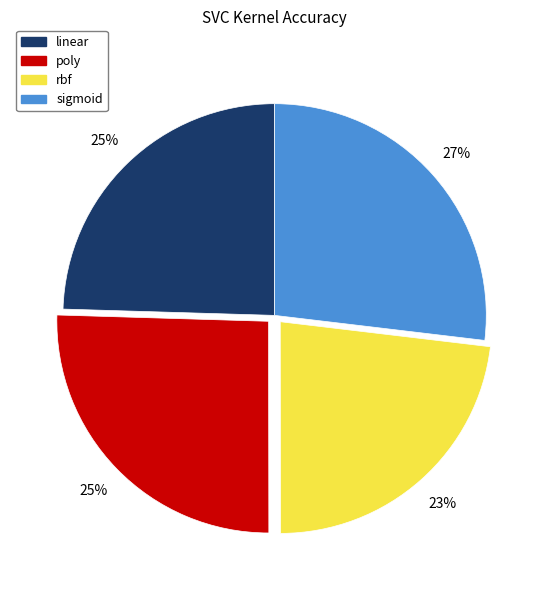

To the nearest percent, what is the combined percentage of poly and linear?

50%